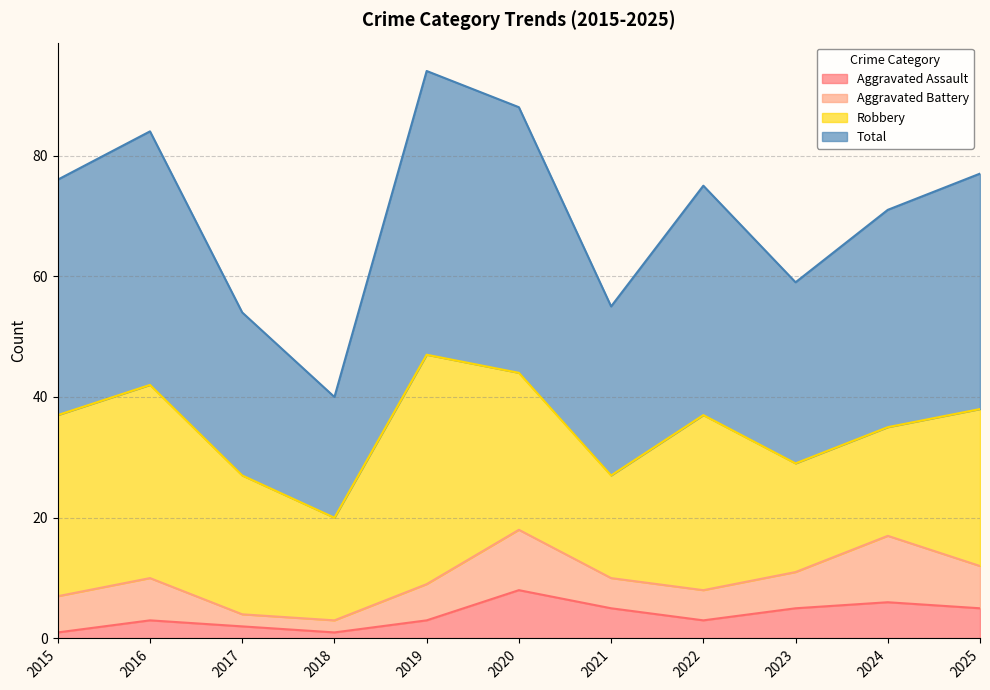

What is the average value of the Total series?

70